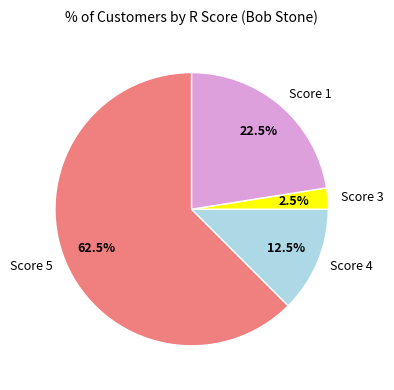

Which slice is the largest?

Score 5